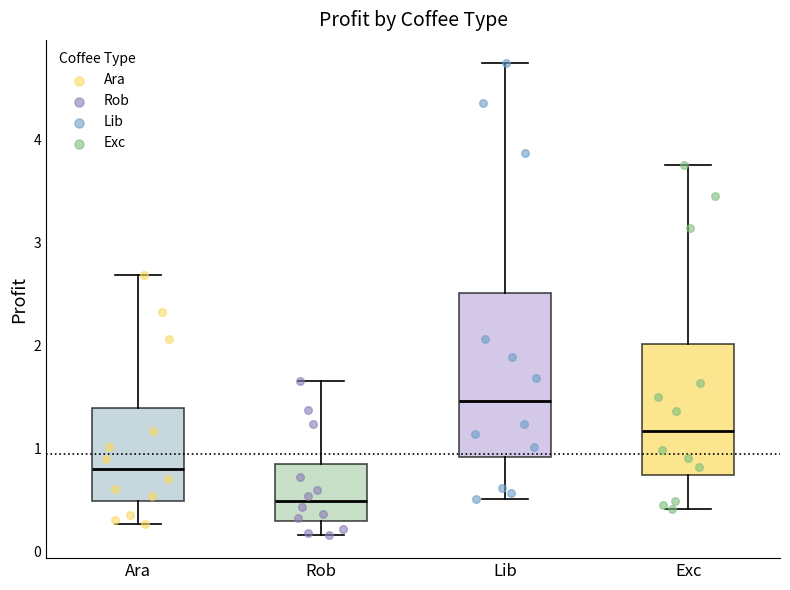

Comparing the boxes themselves (not the whiskers), which one is the tallest?

Lib